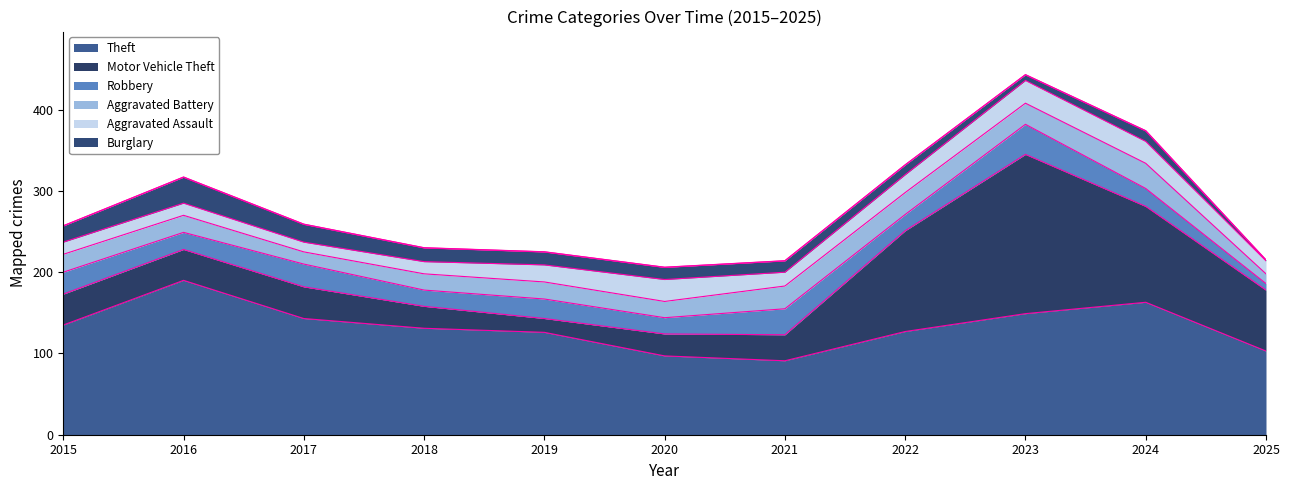

Reading right to left, list all the values displayed in this chart.

Theft: 103	163	149	127	91	97	126	131	143	190	135
Motor Vehicle Theft: 75	118	196	124	32	27	17	27	39	38	38
Robbery: 8	22	37	20	32	20	24	20	28	21	27
Aggravated Battery: 12	31	26	27	28	20	21	20	15	21	22
Aggravated Assault: 16	27	28	22	17	27	21	15	12	15	15
Burglary: 1	13	7	12	14	15	16	17	22	32	20